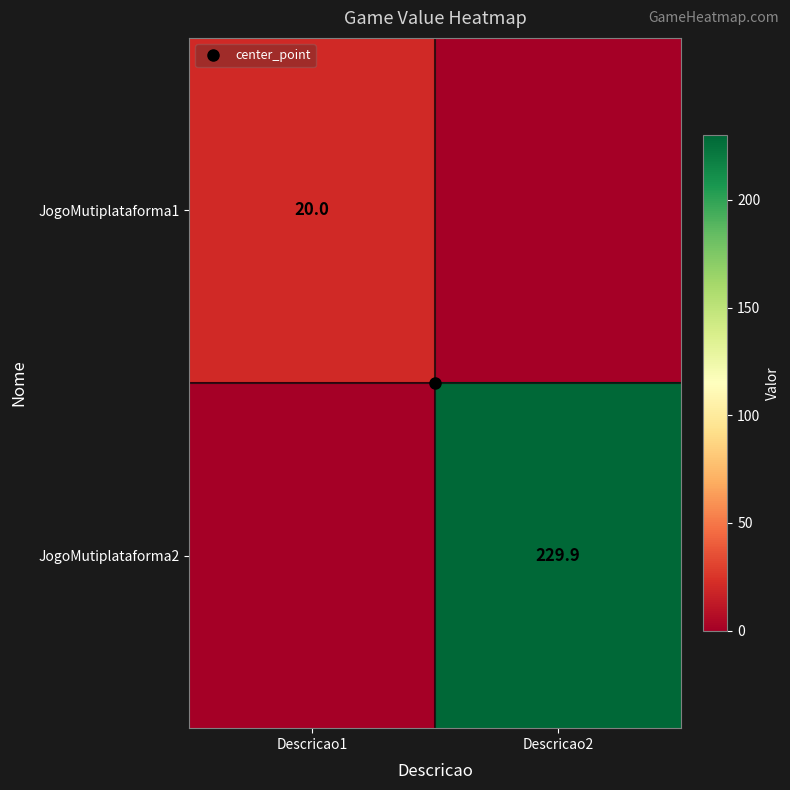

What is the sum of all JogoMutiplataforma1 values?

20.0